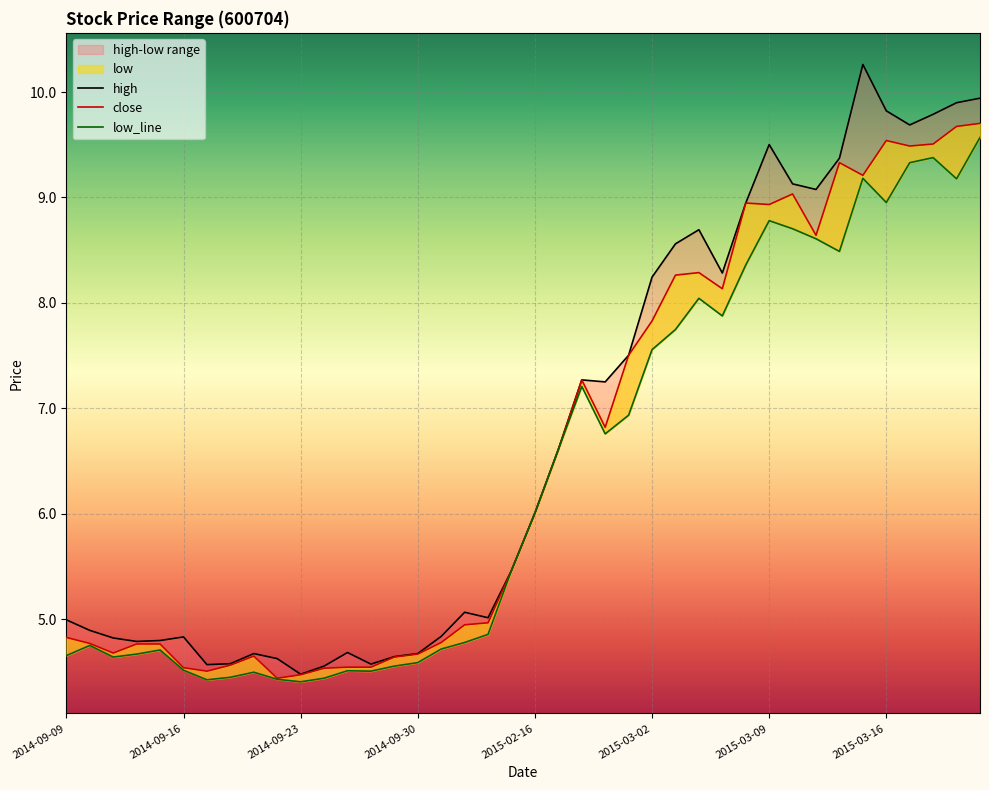

What is the greatest value displayed?

10.3